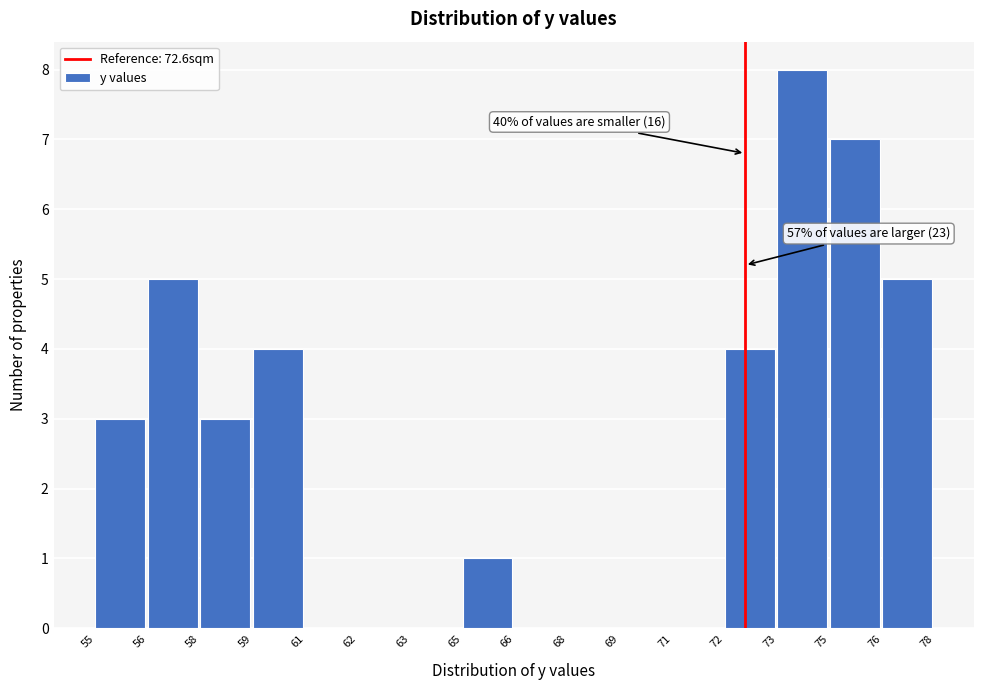

Reading right to left, extract all data points from this chart.

76=5	75=7	73=8	72=4	71=0	69=0	68=0	66=0	65=1	63=0	62=0	61=0	59=4	58=3	56=5	55=3